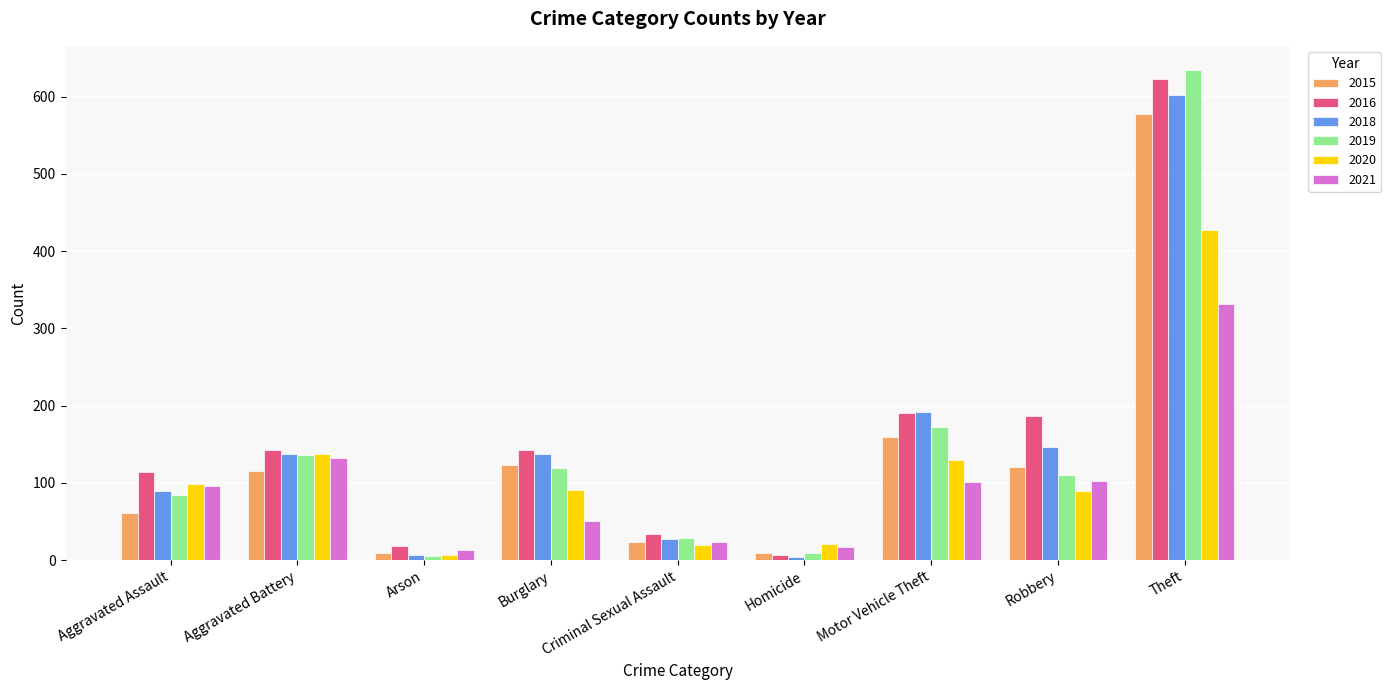

How many bars are there in total?

54